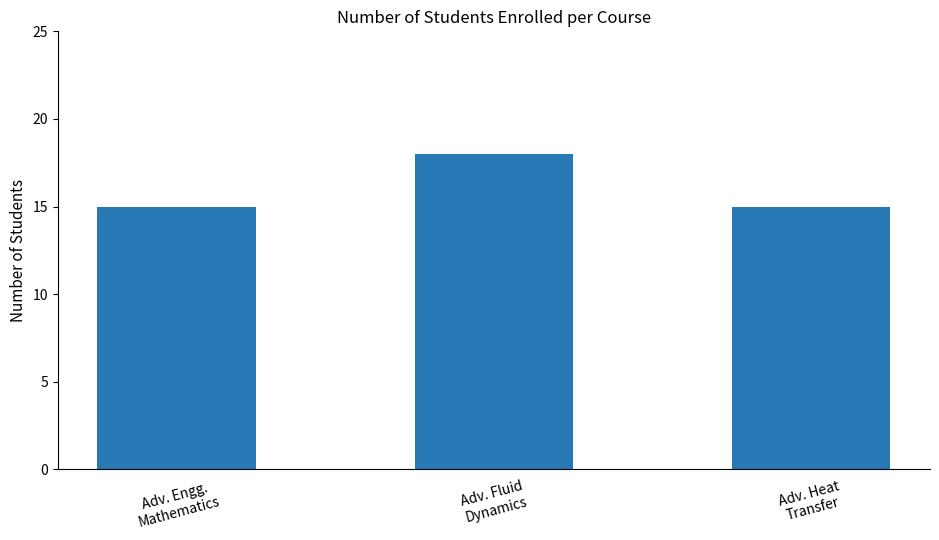

Approximately how many times larger is the value at Adv. Fluid
Dynamics compared to Adv. Engg.
Mathematics?

1.2